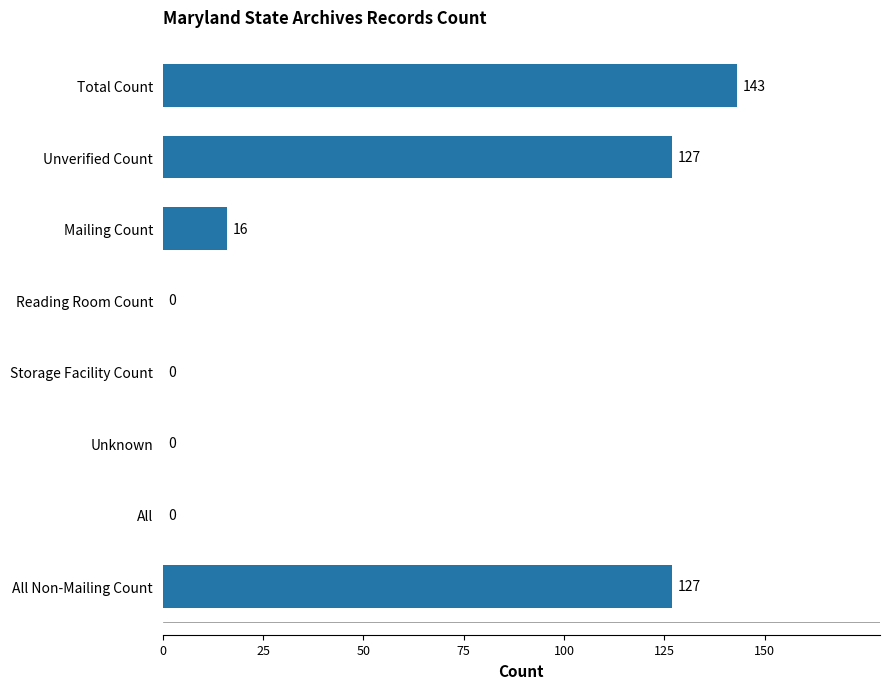

Is it true that the value at Unknown is 0?

True